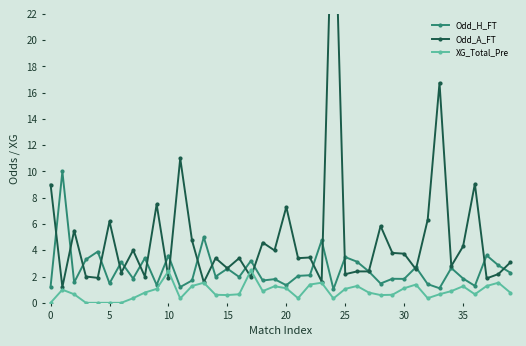

What value does the XG_Total_Pre series have at 26?

1.3